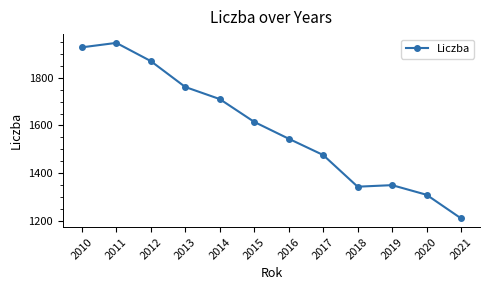

What is the ratio of the value at 2013 to the value at 2016?

1.1